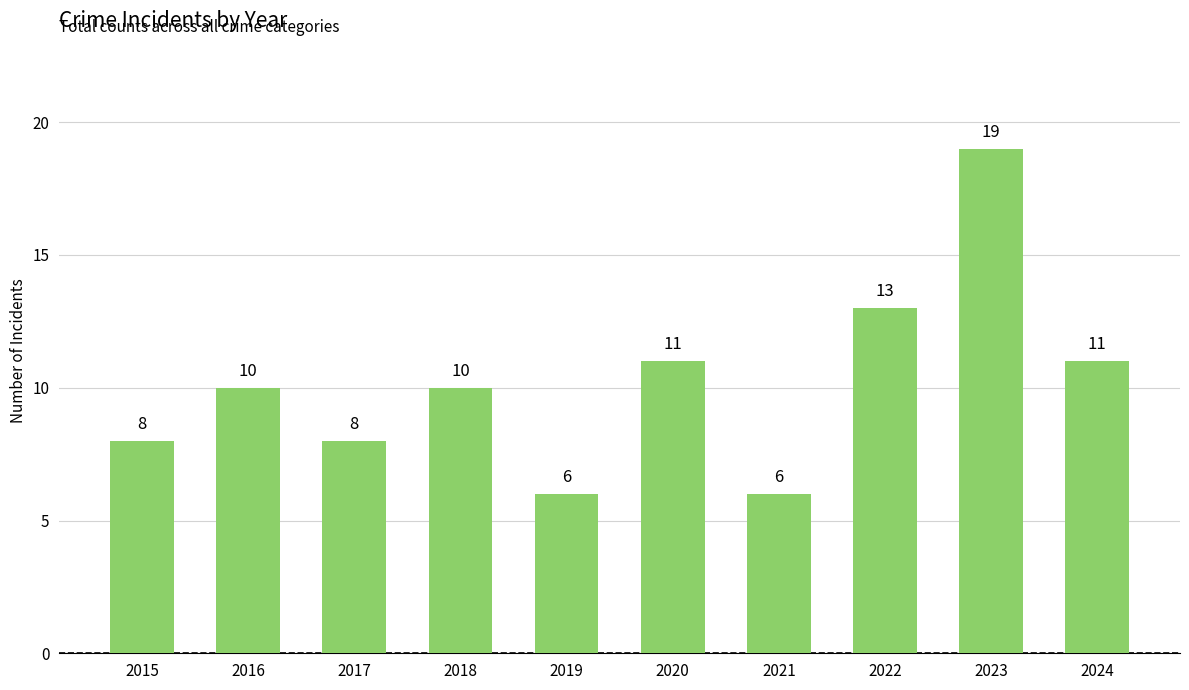

Read the value at 2024, to the nearest 10.

10